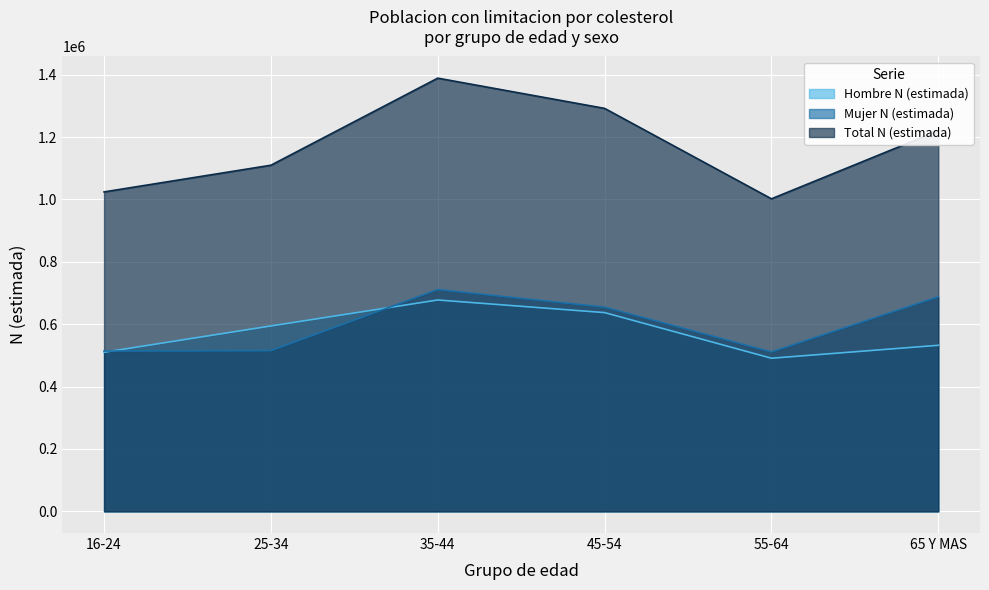

True or false: Hombre N (estimada) has a value of 274412 at 16-24.

False